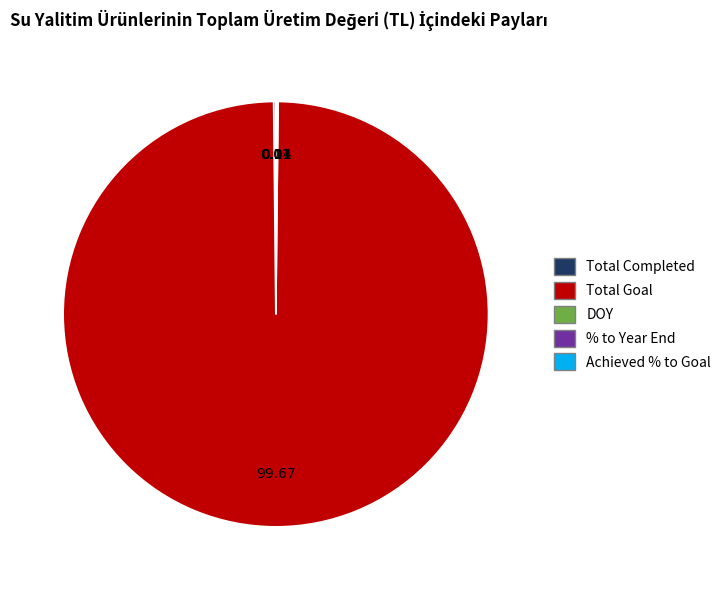

What is the largest slice in the pie chart?

Total Goal